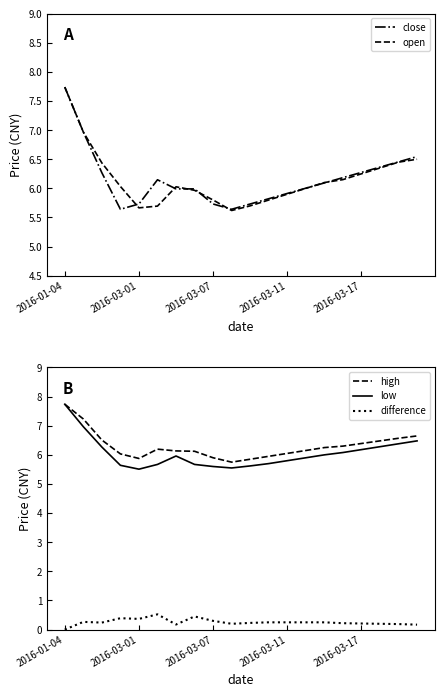

What is the difference between the maximum and minimum values in the close series?

2.1